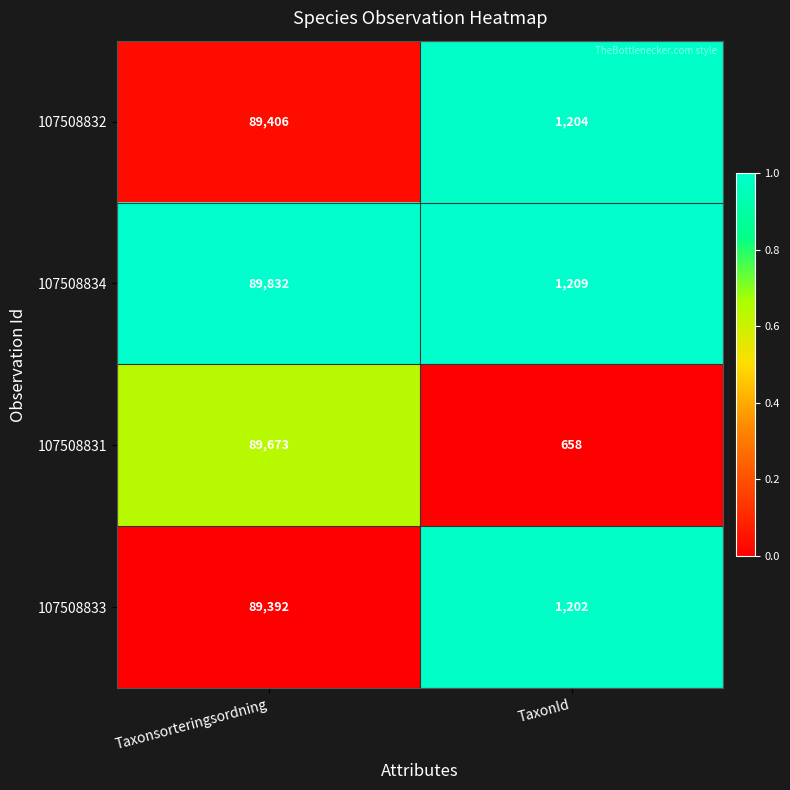

What is the approximate value of 107508831 at TaxonId?

658